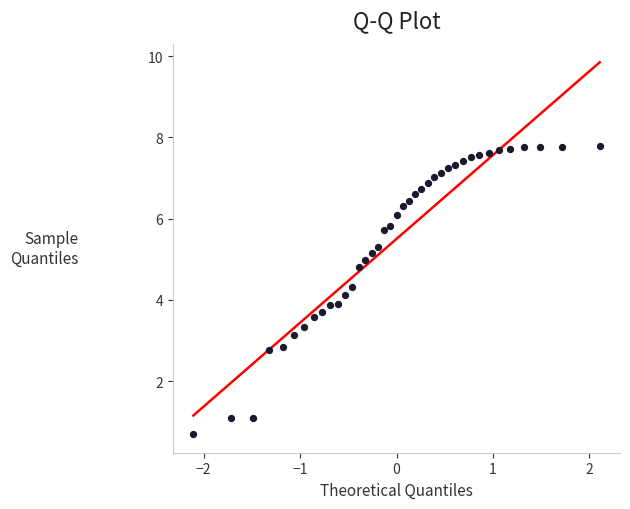

What is the range of Y values (max minus min)?

7.1